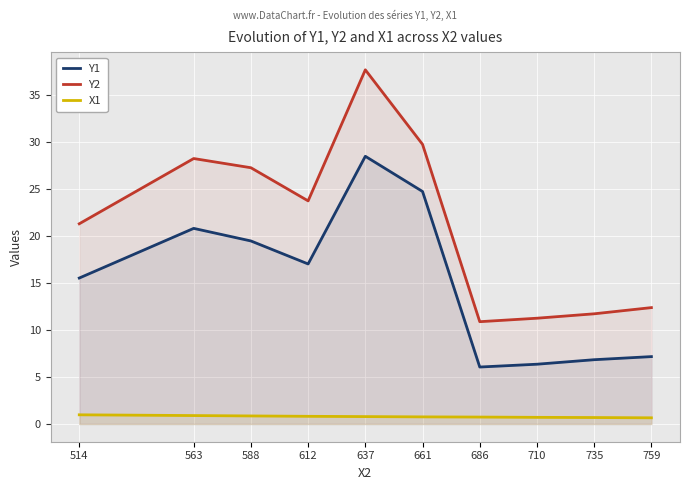

At which label is X1 closest to 0?

759